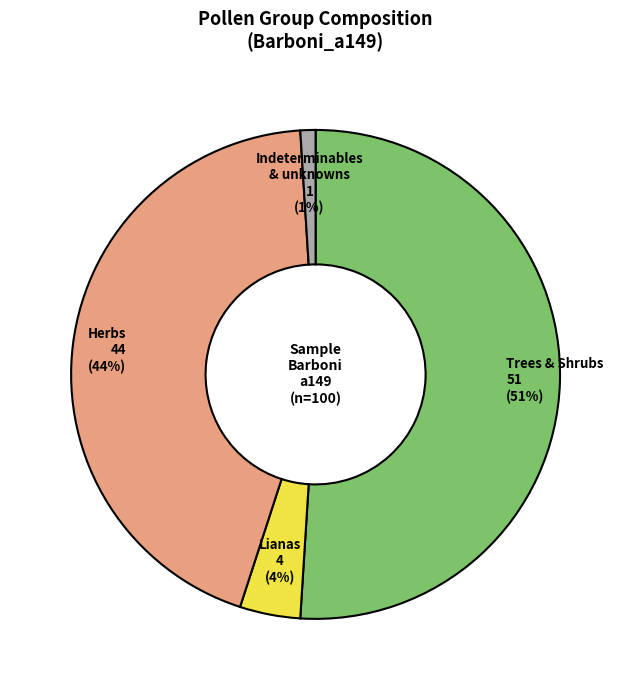

To the nearest percent, what is the average slice percentage?

25%